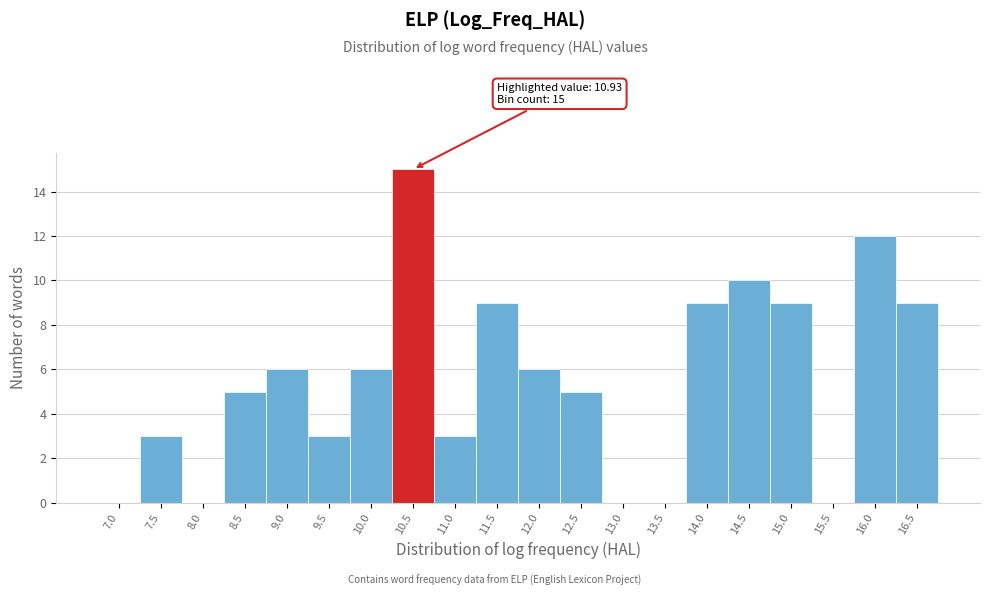

Reading right to left, what are all the values shown in this chart?

16.5=9	16.0=12	15.5=0	15.0=9	14.5=10	14.0=9	13.5=0	13.0=0	12.5=5	12.0=6	11.5=9	11.0=3	10.5=15	10.0=6	9.5=3	9.0=6	8.5=5	8.0=0	7.5=3	7.0=0